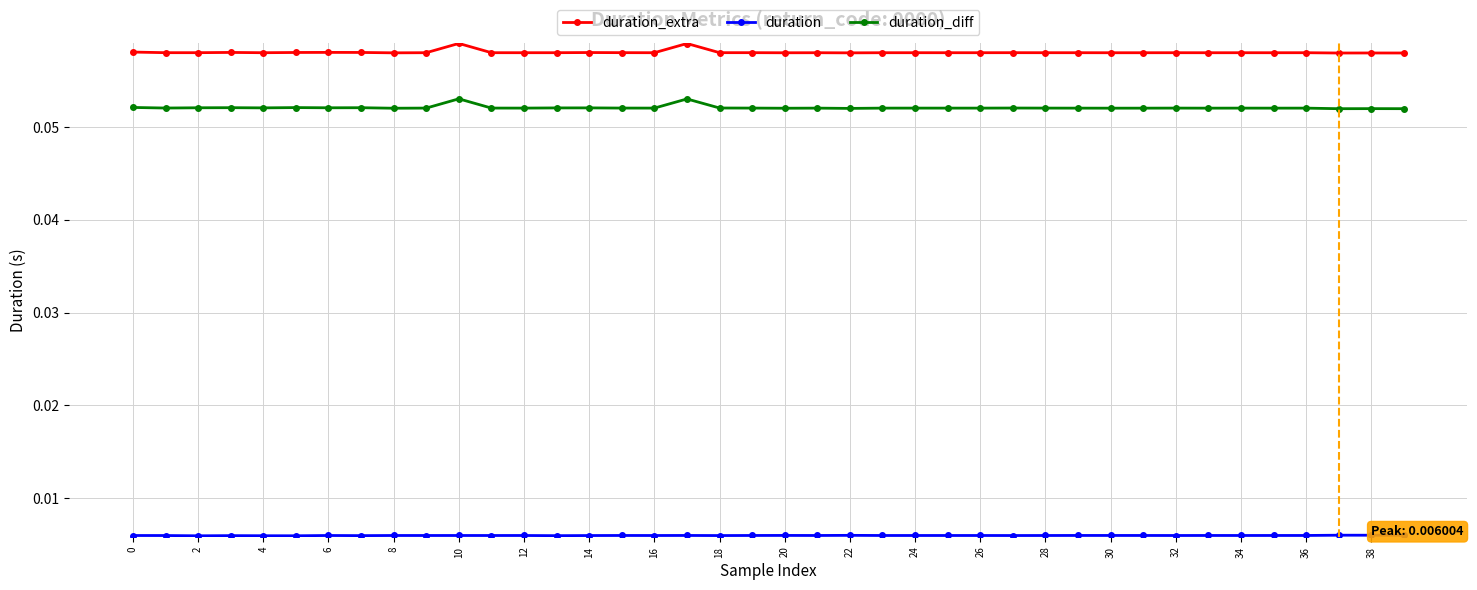

At how many categories does at least one series exceed 0?

40